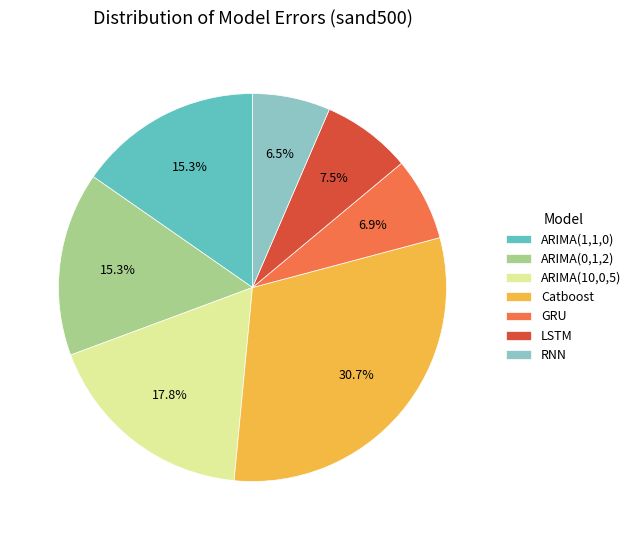

Combined, what portion of the pie is GRU and Catboost?

37.6%